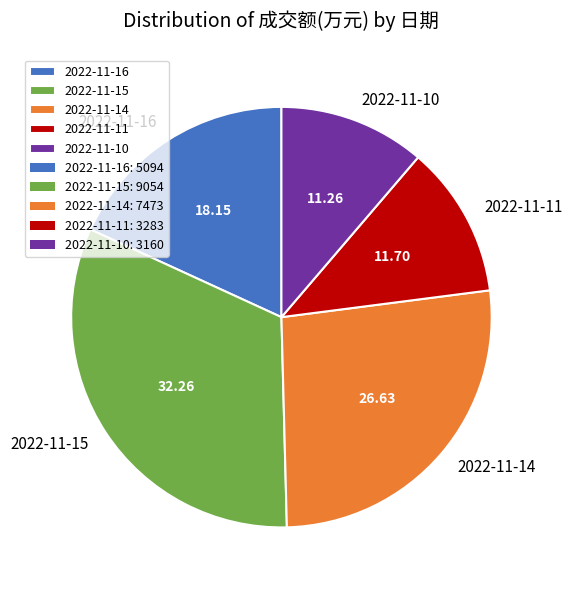

Does 2022-11-10 account for over 50% of the chart?

No